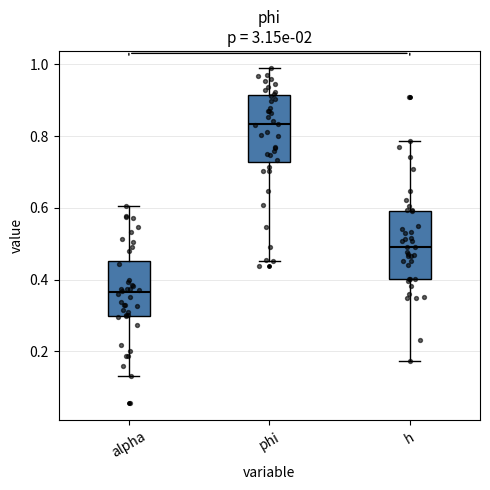

Reading left to right, transcribe this box plot: for each box, give where its median line is, the range the box spans, and where its two whiskers end, as read against the y-axis. The values are not printed on the chart, so give them approximately, as read against the axis.

alpha: median 0.36, box 0.30 to 0.46, whiskers 0.14 to 0.60
phi: median 0.84, box 0.72 to 0.92, whiskers 0.46 to 1.00
h: median 0.48, box 0.40 to 0.60, whiskers 0.18 to 0.78